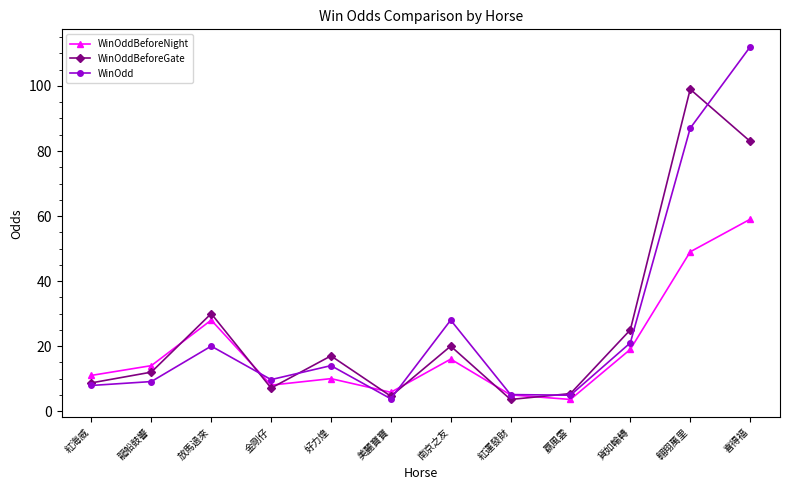

Is this an area chart (filled region under the line)?

No